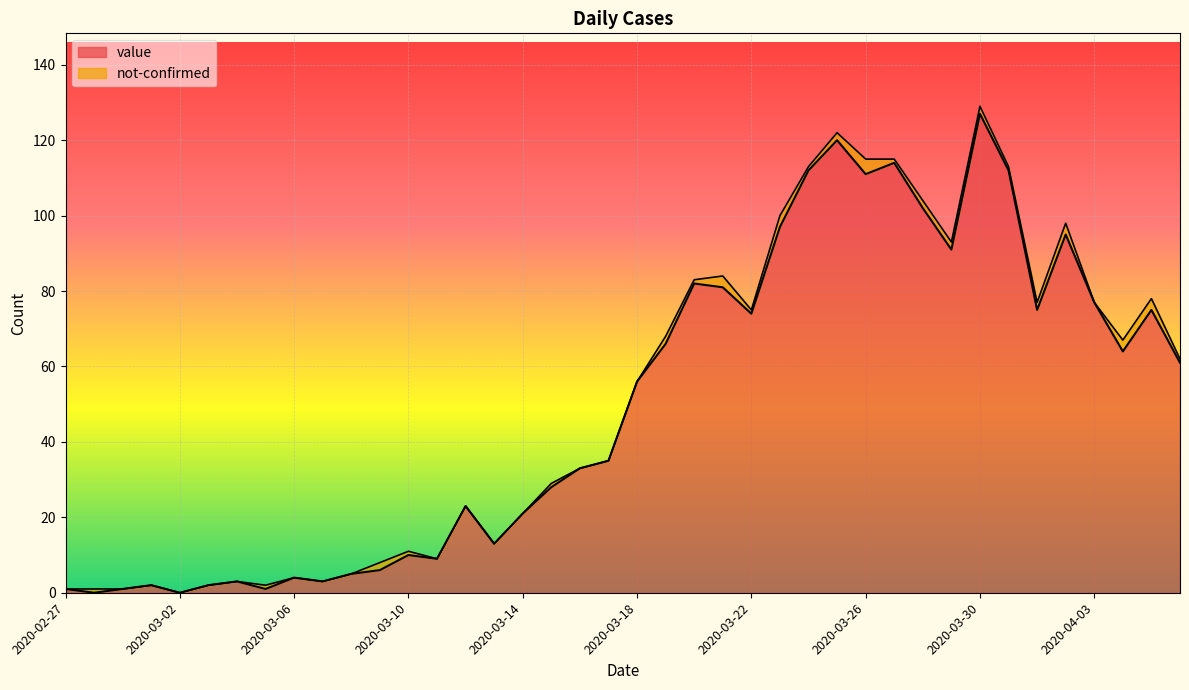

The value at 2020-03-31 is 112. True or false?

True